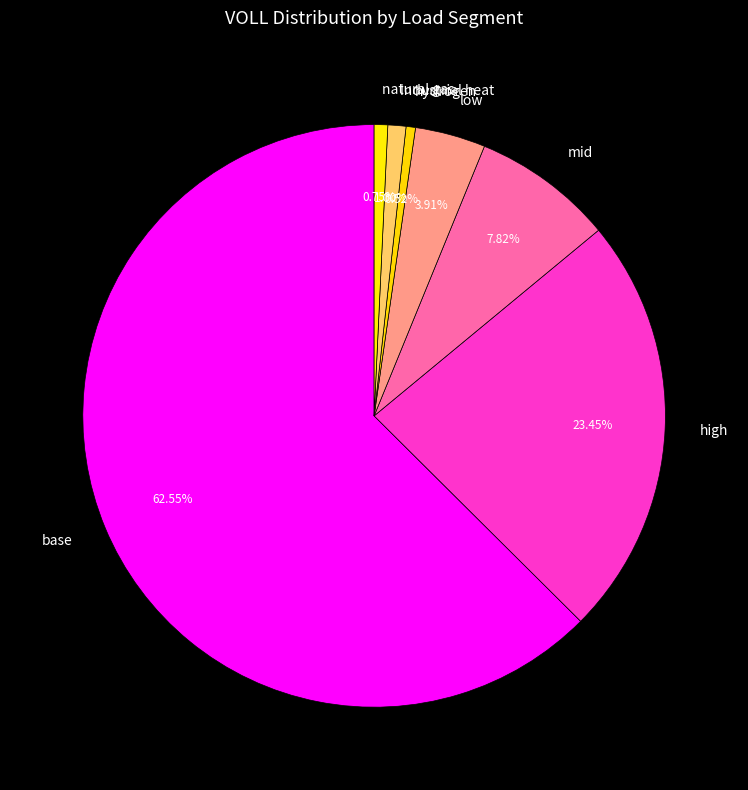

Which has a higher value, natural gas or high?

high